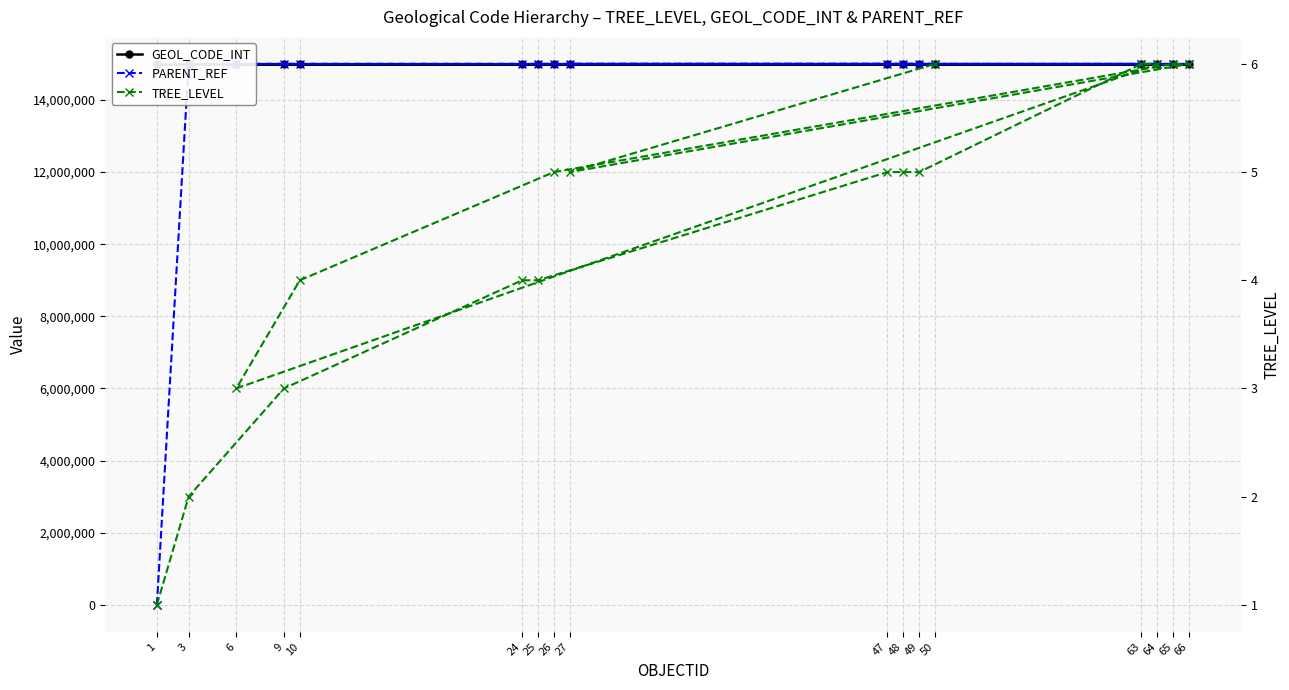

Where does the PARENT_REF series first go above 15001005?

63